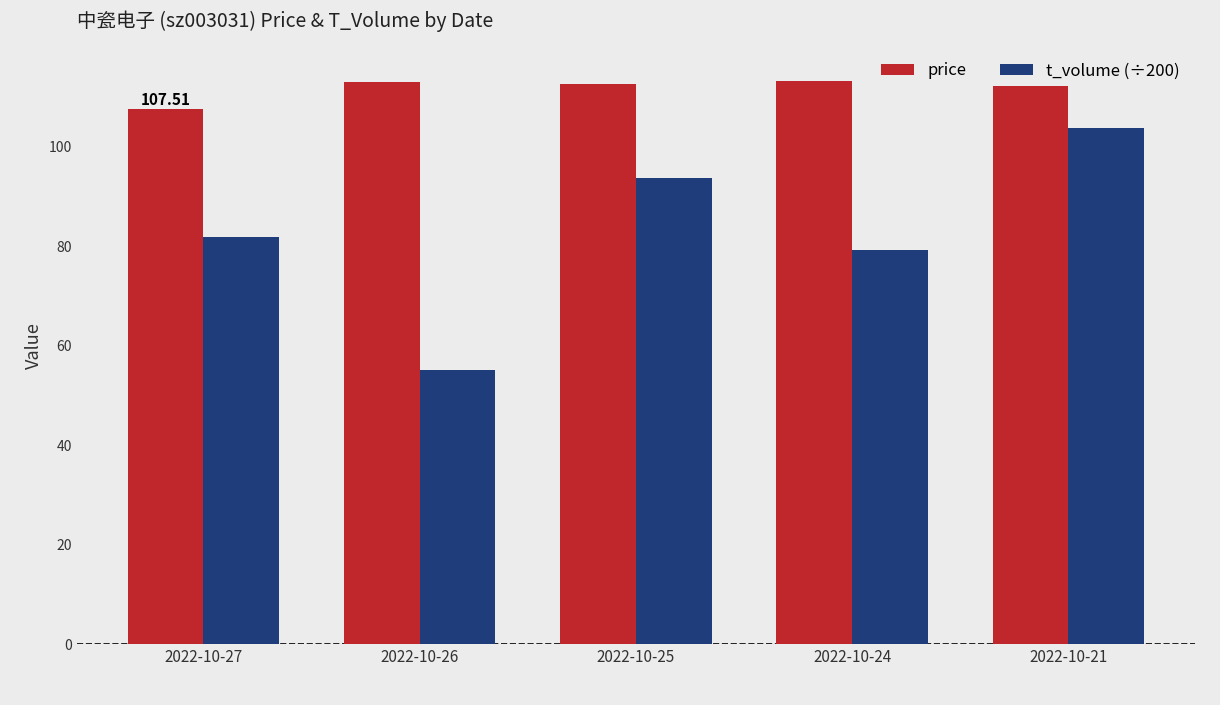

Which series has the largest total across all categories?

price